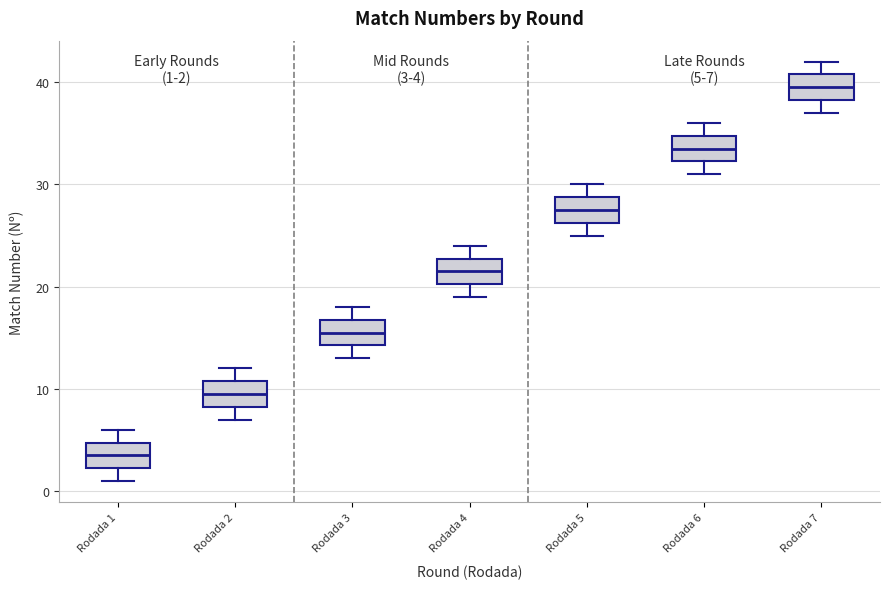

Which box's median line is the lowest?

Rodada 1